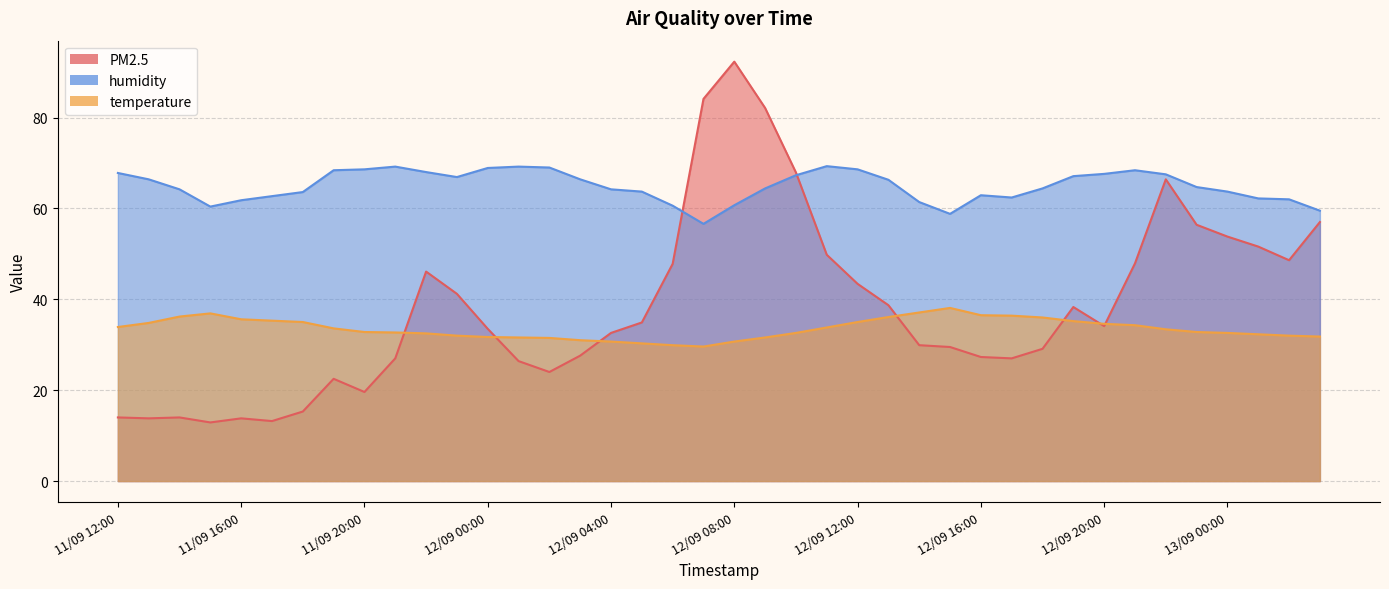

What is the value of the PM2.5 point at the 4th from the left?

12.9